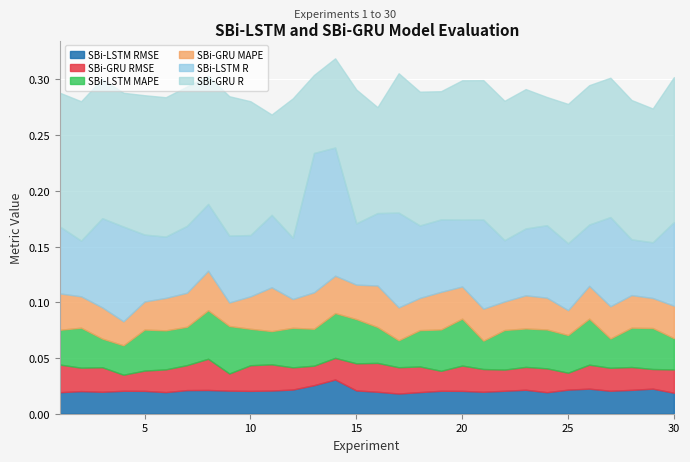

How many interior local valleys does the SBi-LSTM RMSE series have?

7